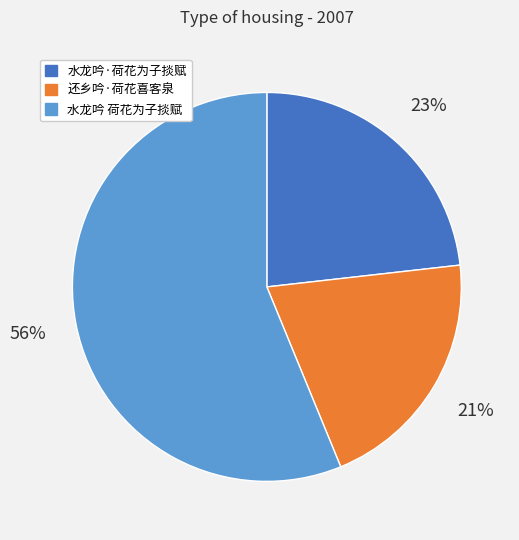

Approximately how many times larger is the value at 水龙吟·荷花为子掞赋 compared to 还乡吟·荷花喜客泉?

1.1